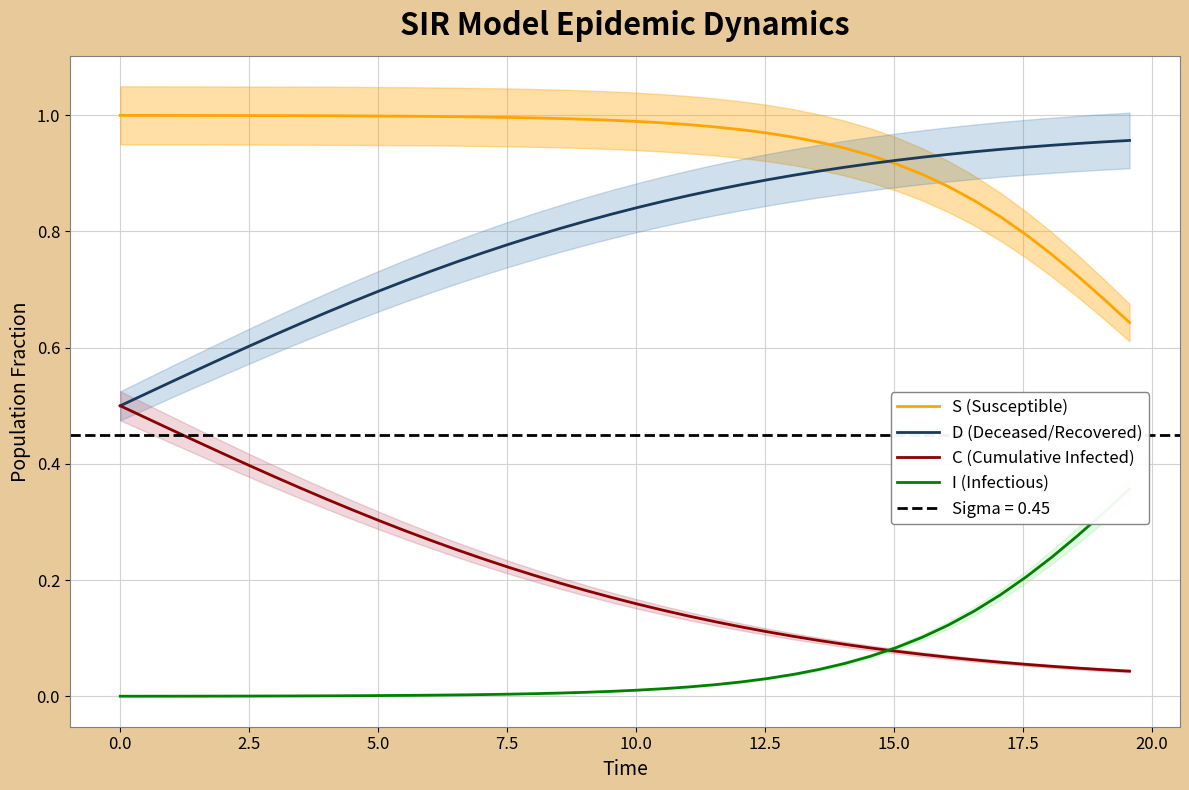

True or false: D (Deceased/Recovered) and S (Susceptible) intersect in this chart.

True